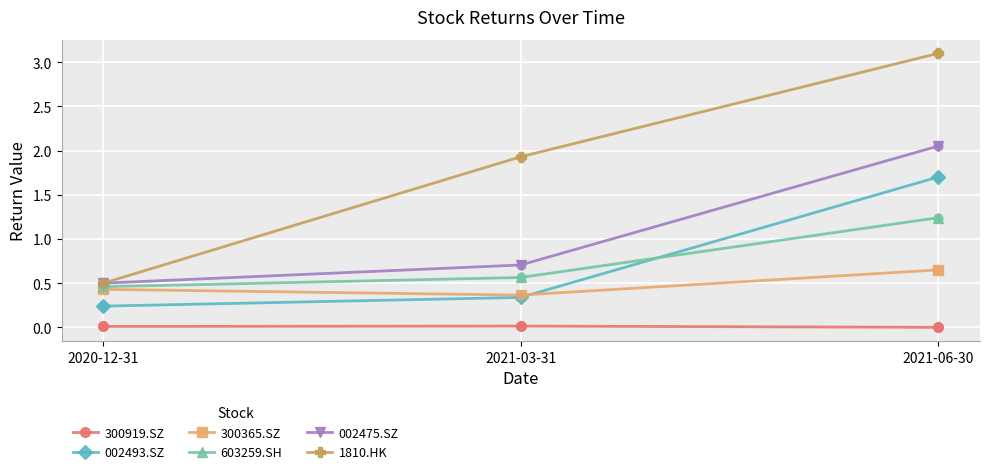

At which label does 300365.SZ reach its peak?

2021-06-30